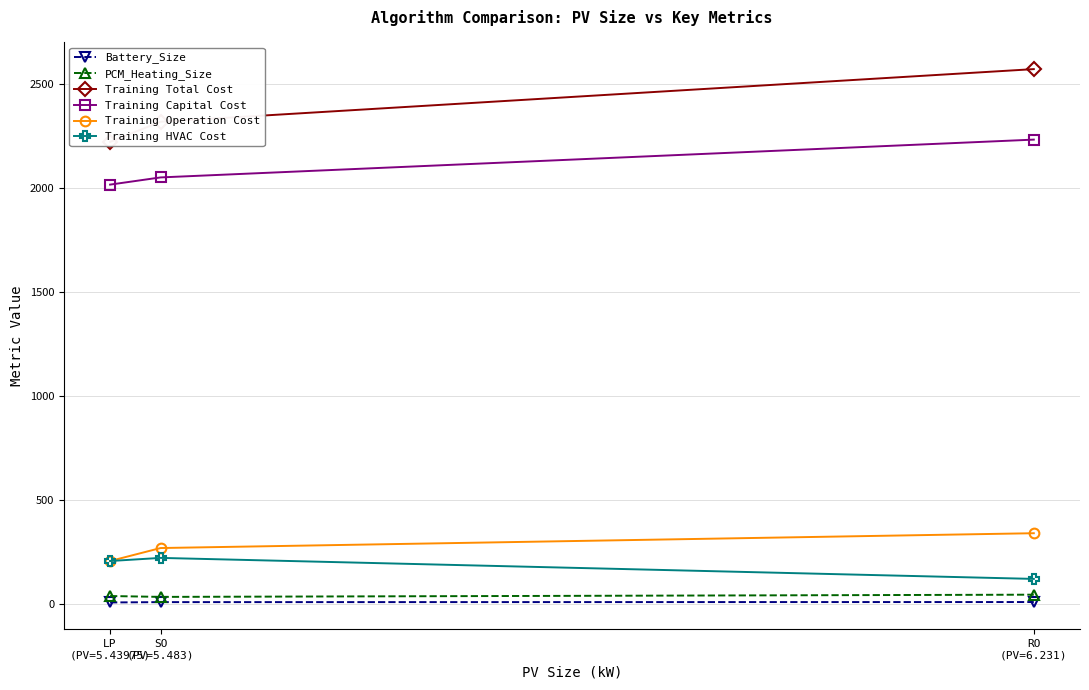

How many data points in Training Capital Cost are less than 2051?

1